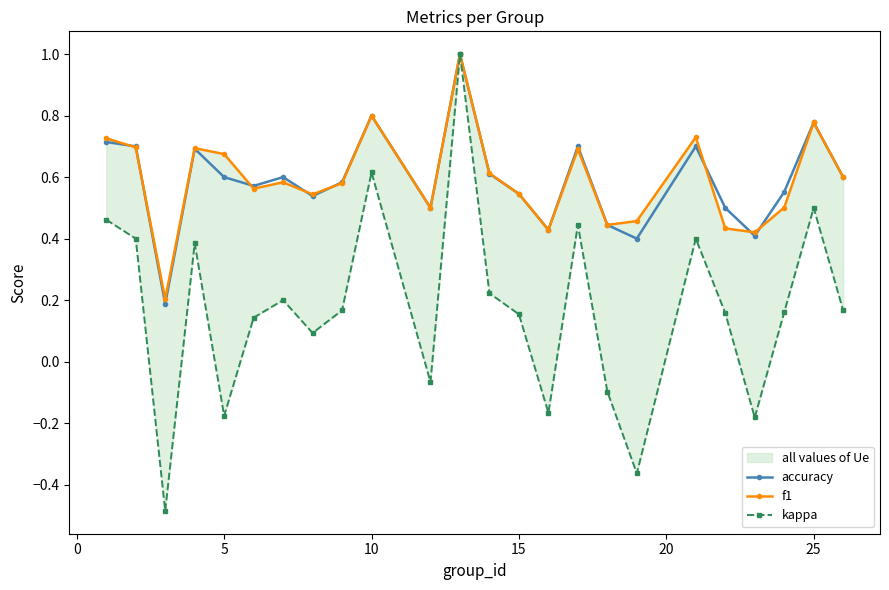

True or false: accuracy and f1 intersect in this chart.

True